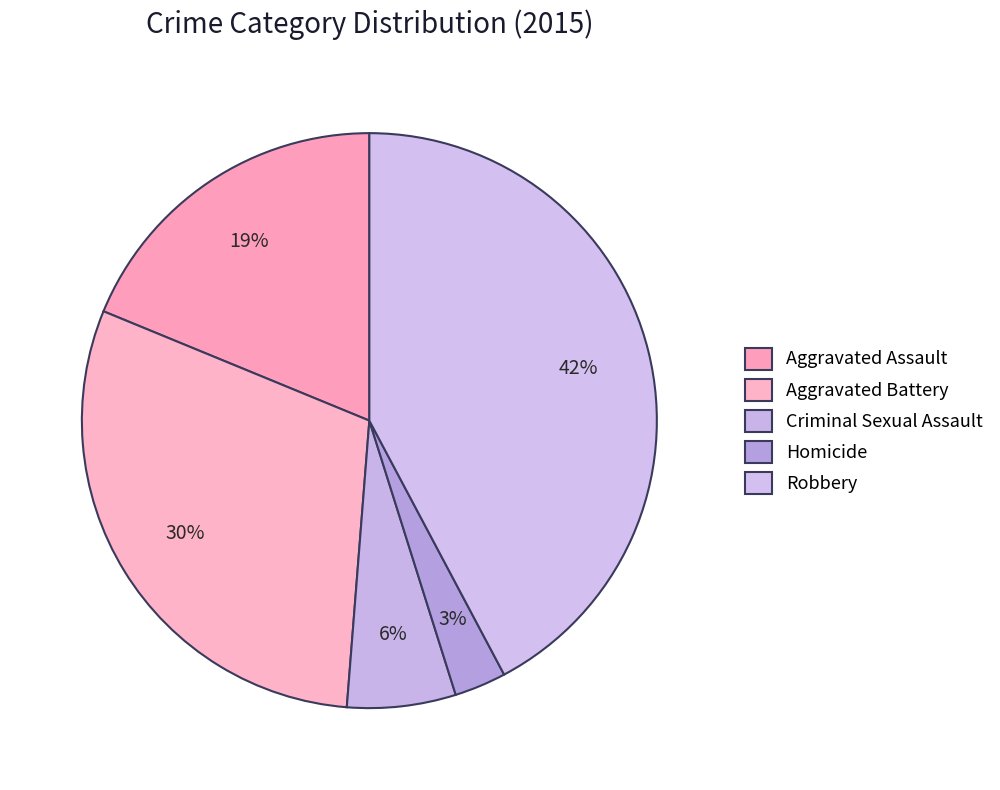

What is the ratio of the value at Homicide to the value at Criminal Sexual Assault?

0.5